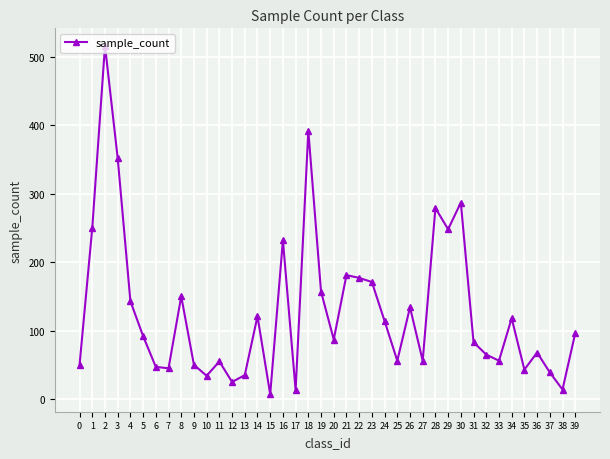

What is the change in value from 15 to 39?

+89